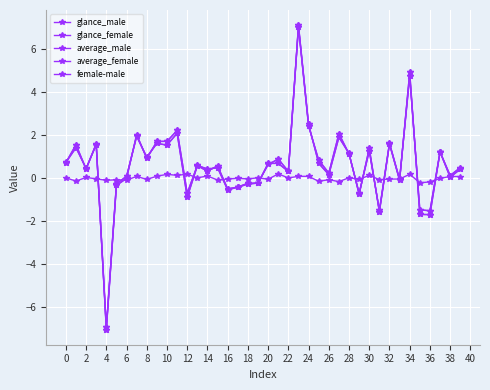

How many categories are shown in the chart?

40